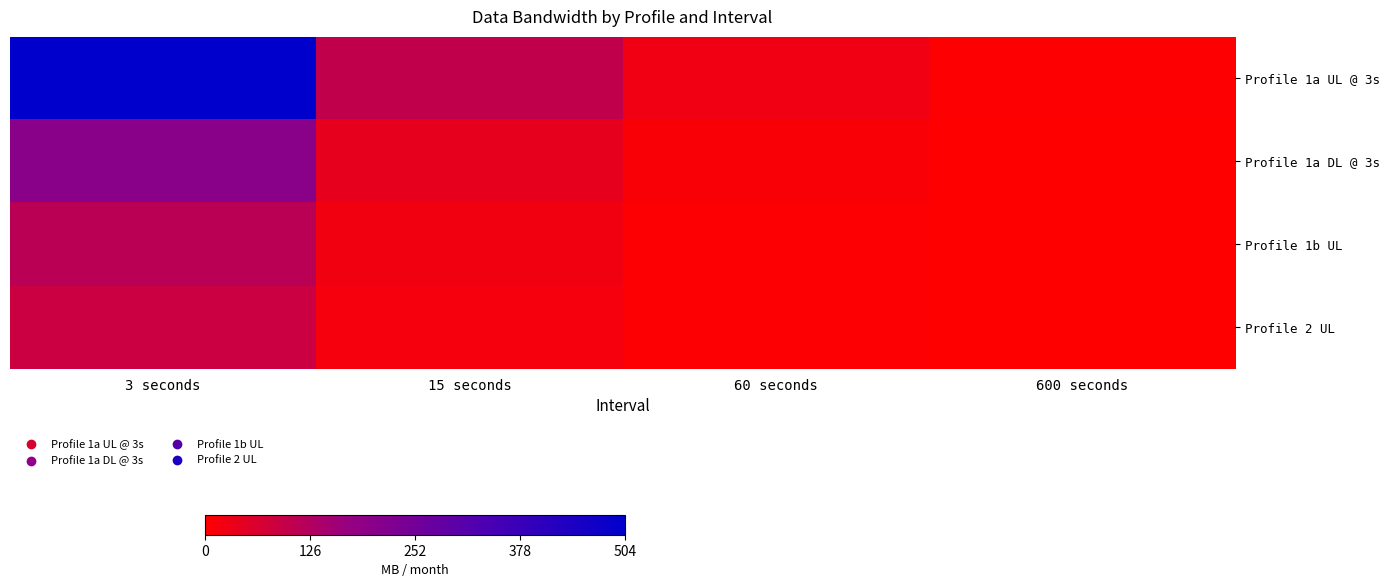

Reading right to left, transcribe all the data shown in this chart.

Profile 1a UL @ 3s: 600 seconds=2.5	60 seconds=25.2	15 seconds=100.8	3 seconds=504.0
Profile 1a DL @ 3s: 600 seconds=1.0	60 seconds=10.1	15 seconds=40.5	3 seconds=202.3
Profile 1b UL: 600 seconds=0.6	60 seconds=5.6	15 seconds=22.5	3 seconds=112.3
Profile 2 UL: 600 seconds=0.4	60 seconds=4.4	15 seconds=17.6	3 seconds=88.1